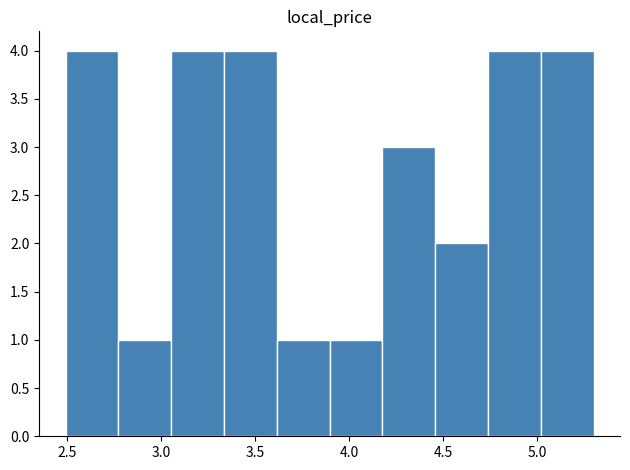

Reading left to right, transcribe this chart: for each bar, give the range it covers on the x-axis and its height. Neither the bar edges nor the heights are printed on the chart, so give them approximately, as read against the axes.

2.50 to 2.75: 4
2.75 to 3.05: 1
3.05 to 3.35: 4
3.35 to 3.60: 4
3.60 to 3.90: 1
3.90 to 4.20: 1
4.20 to 4.45: 3
4.45 to 4.75: 2
4.75 to 5.00: 4
5.00 to 5.30: 4